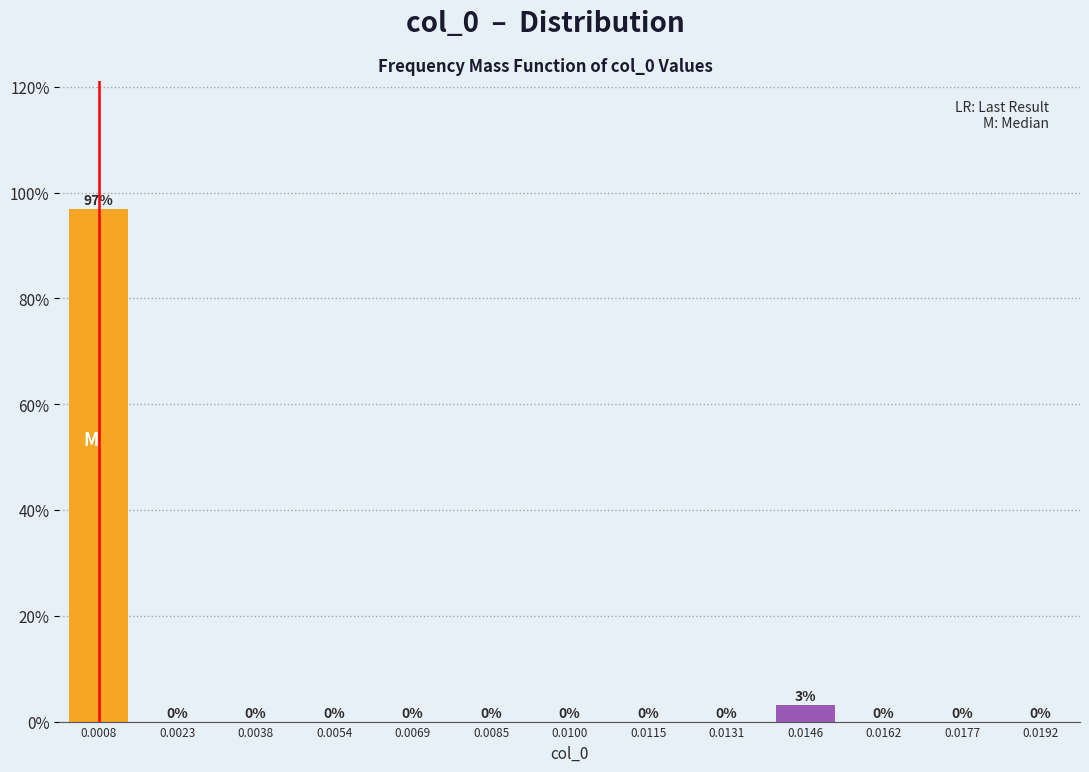

Is it true that the value at 0.0192 is 67.2?

False